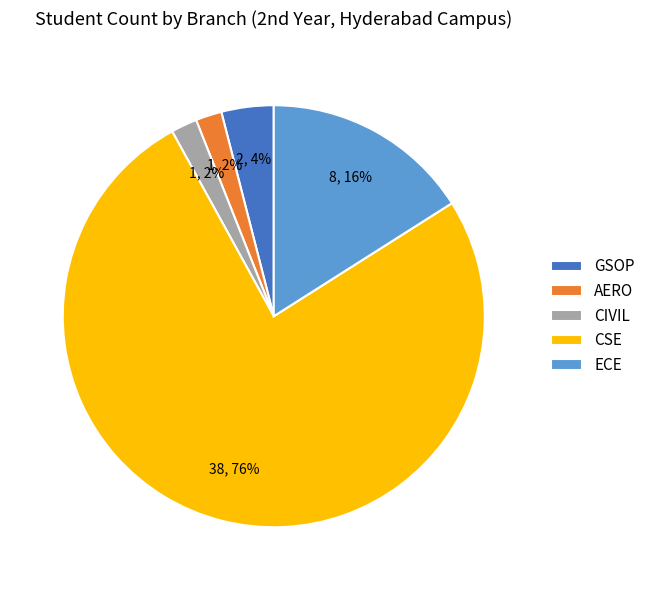

Do CIVIL and AERO together represent more than half of the pie?

No